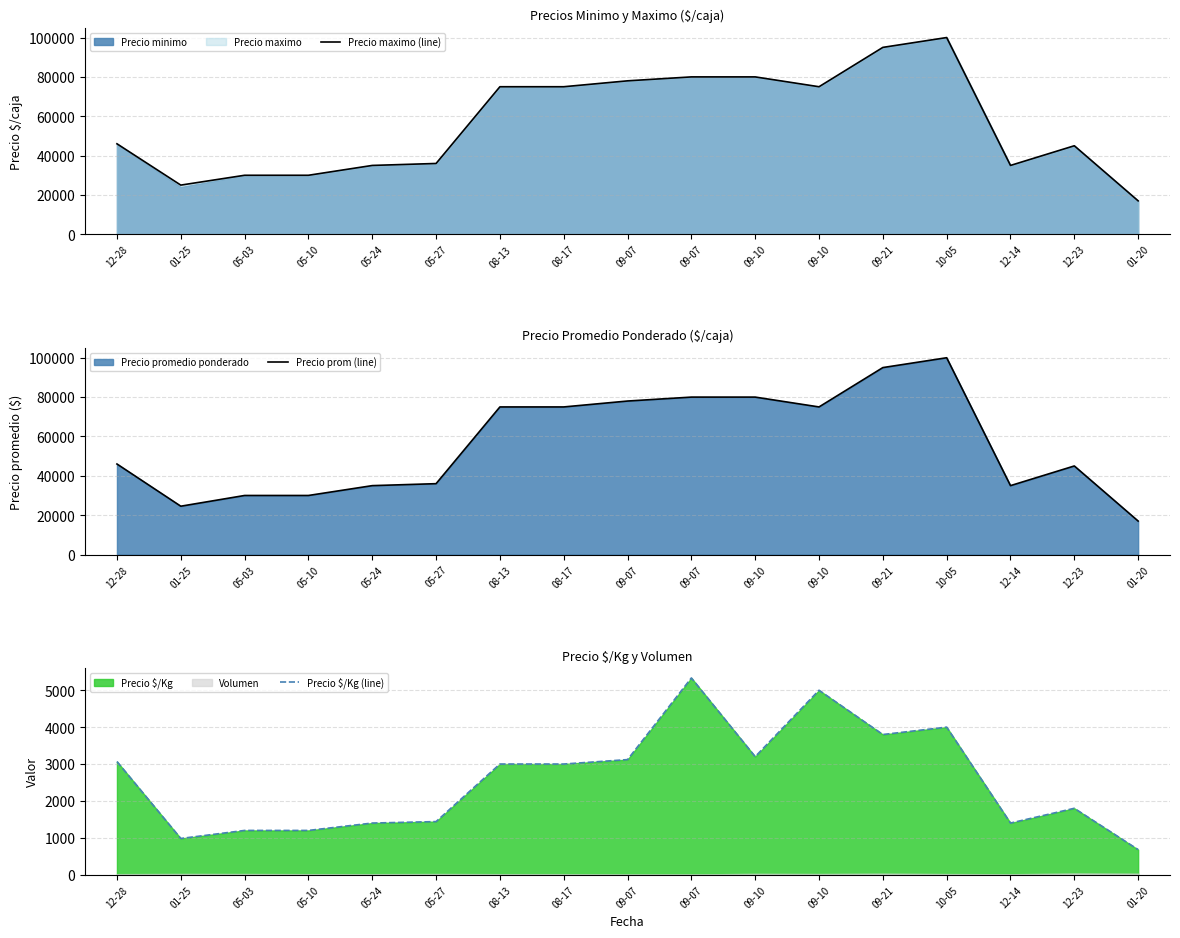

Where is the first local minimum for Precio maximo (line)?

01-25